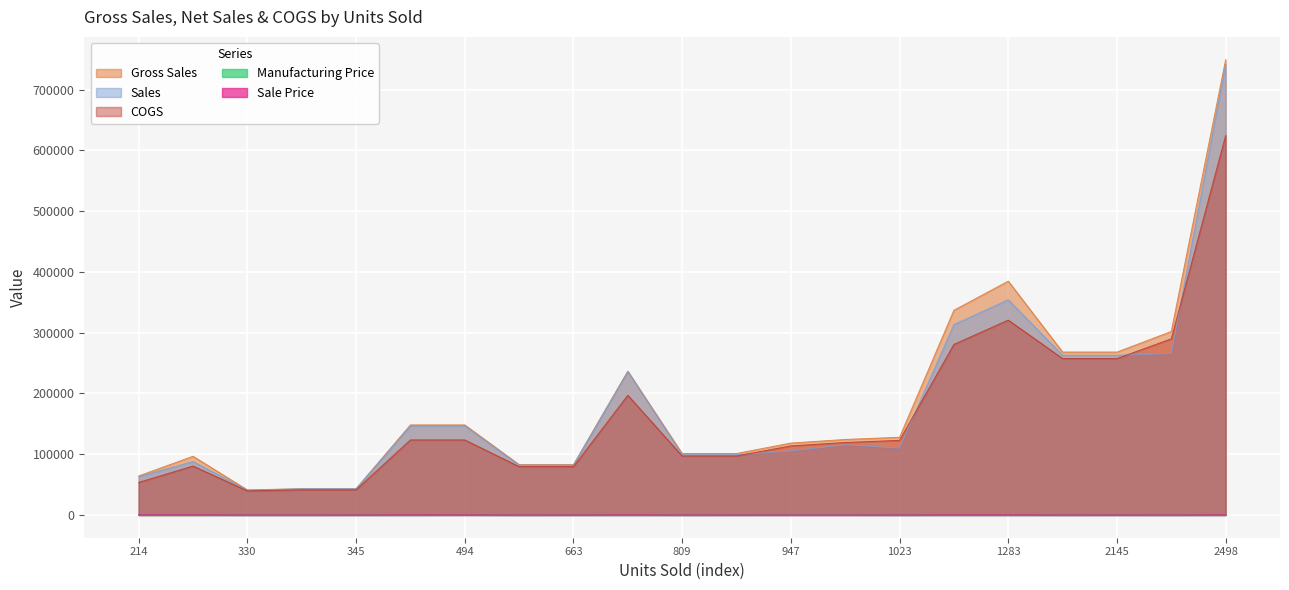

Which series has the largest total across all categories?

Gross Sales